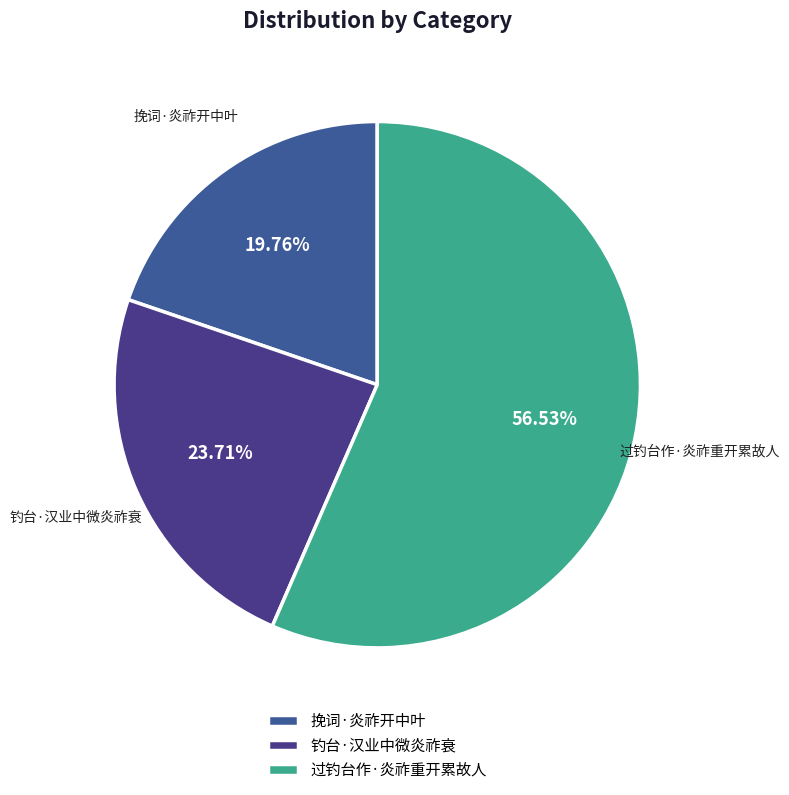

Which category has the smallest portion of the pie?

挽词·炎祚开中叶